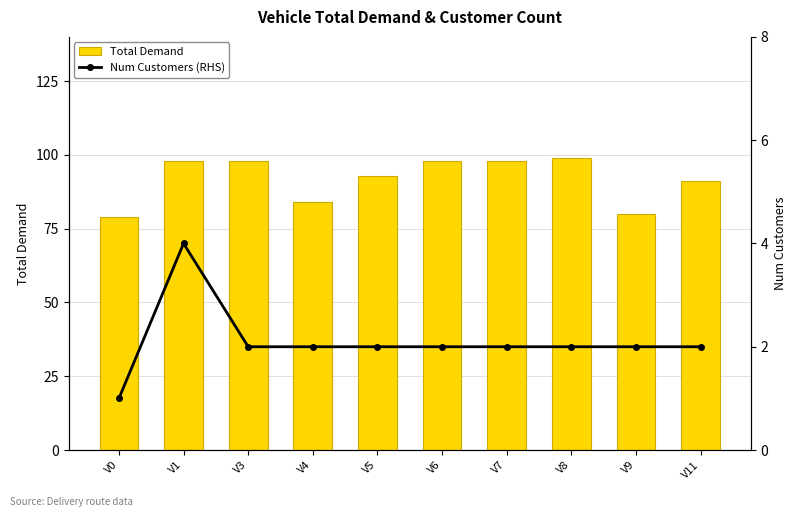

Is it true that Total Demand equals 52 at V6?

False